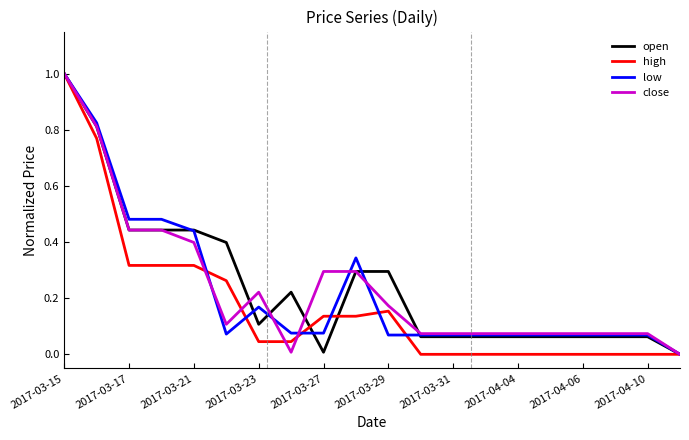

What is the greatest value displayed?

1.0